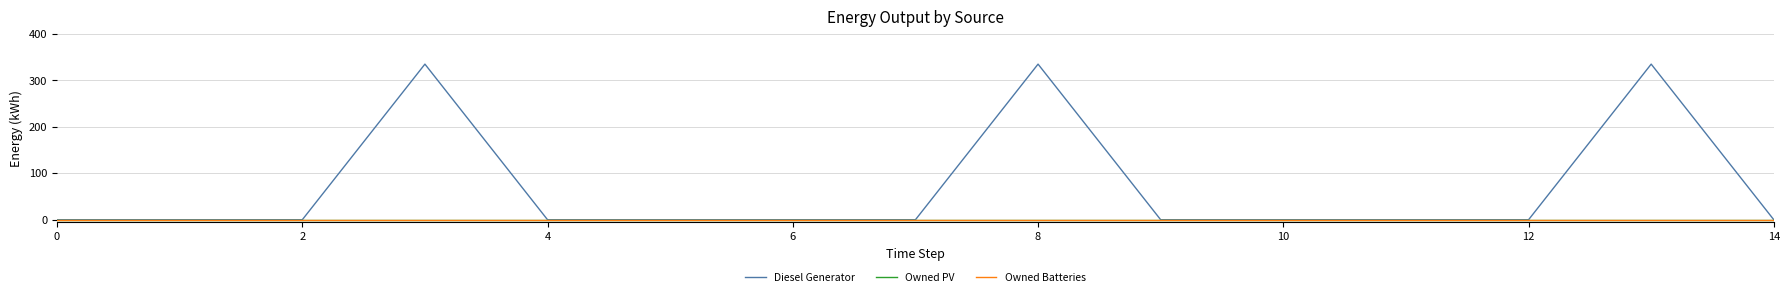

True or false: Owned Batteries and Diesel Generator cross at least once.

True